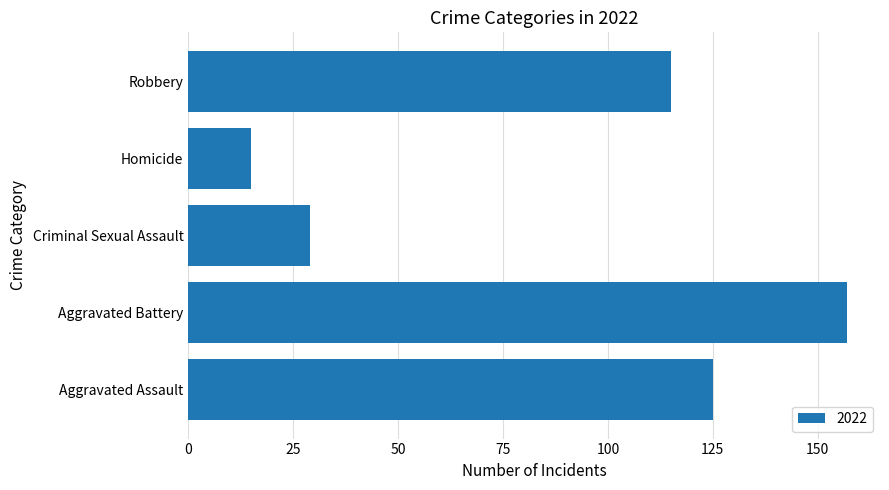

List the labels in order of value, smallest first.

Homicide, Criminal Sexual Assault, Robbery, Aggravated Assault, Aggravated Battery